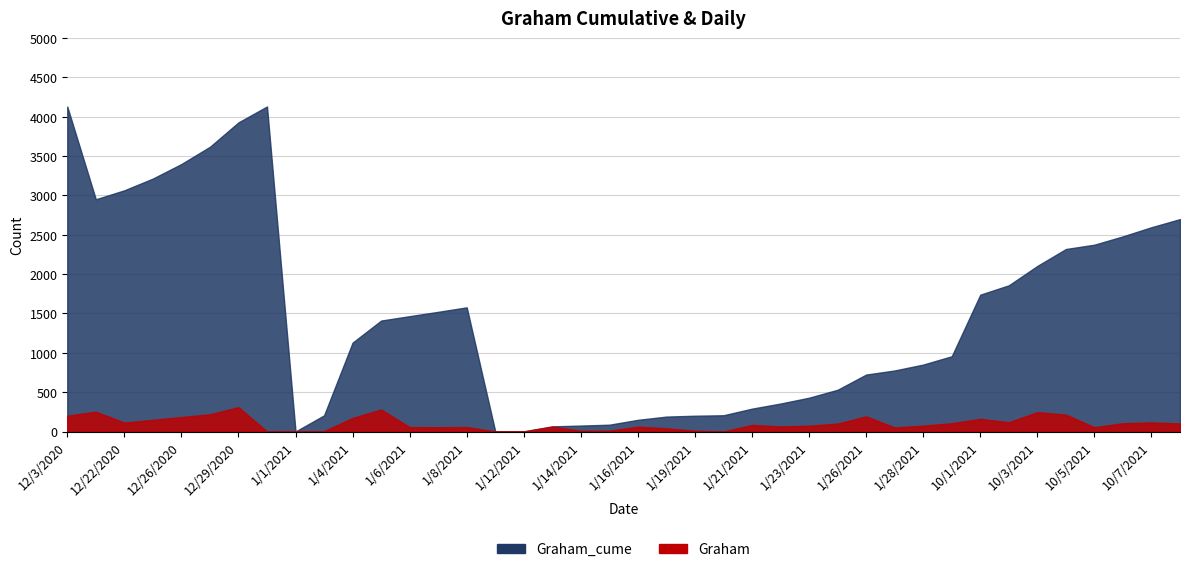

True or false: Graham has more than 1 points higher than both neighbors.

True